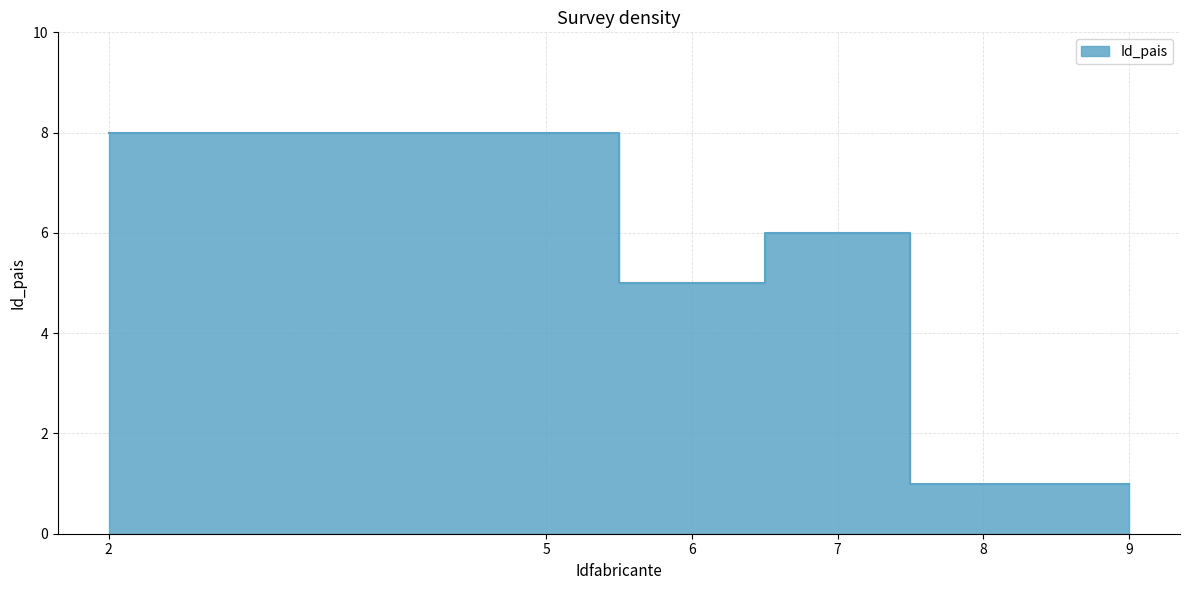

How many lines are shown in the chart?

1